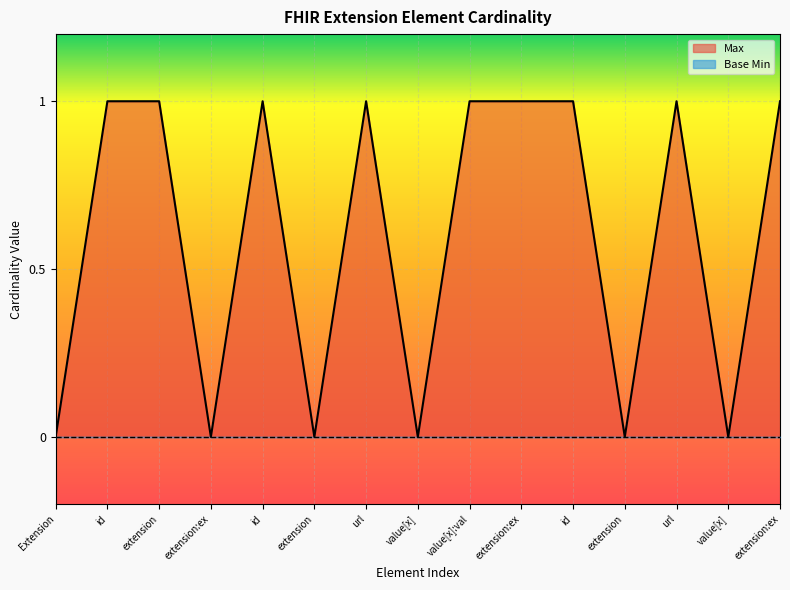

Does the chart display data point markers on the line(s)?

No